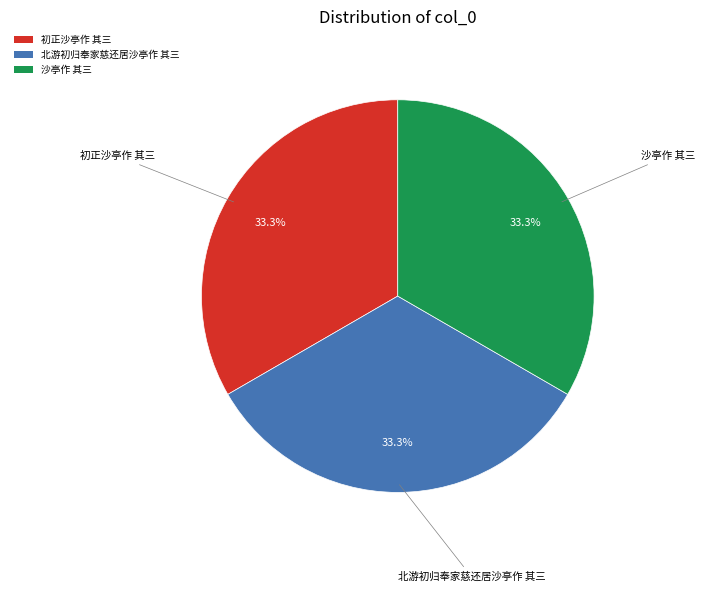

What percentage is the 沙亭作 其三 slice, to the nearest percent?

33%